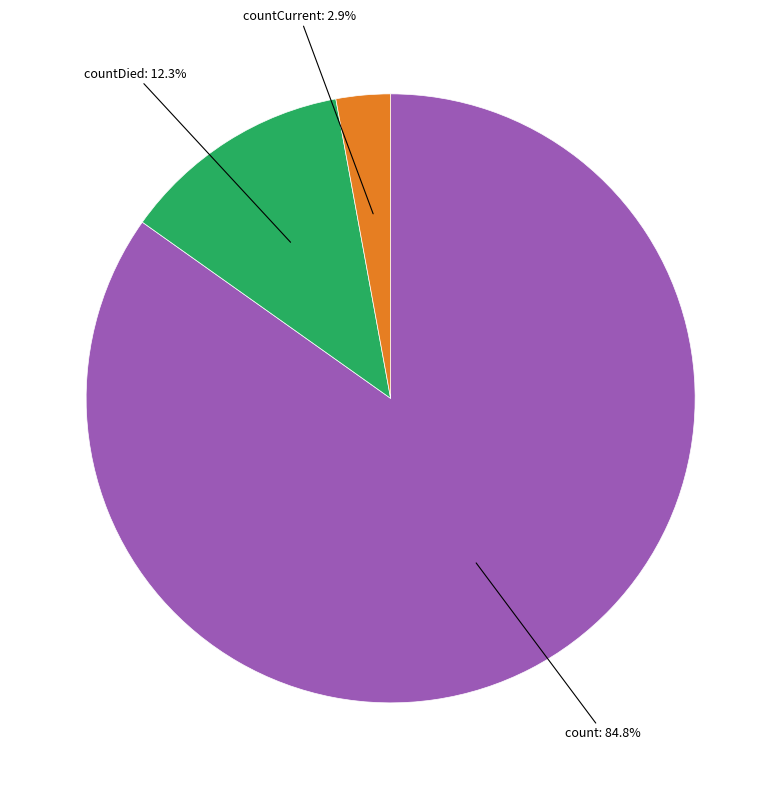

Is there any slice that represents more than half of the pie?

Yes